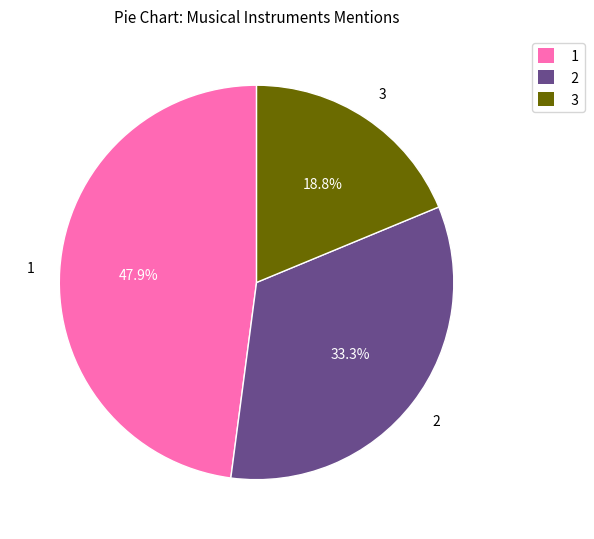

Is there any slice that represents more than half of the pie?

No